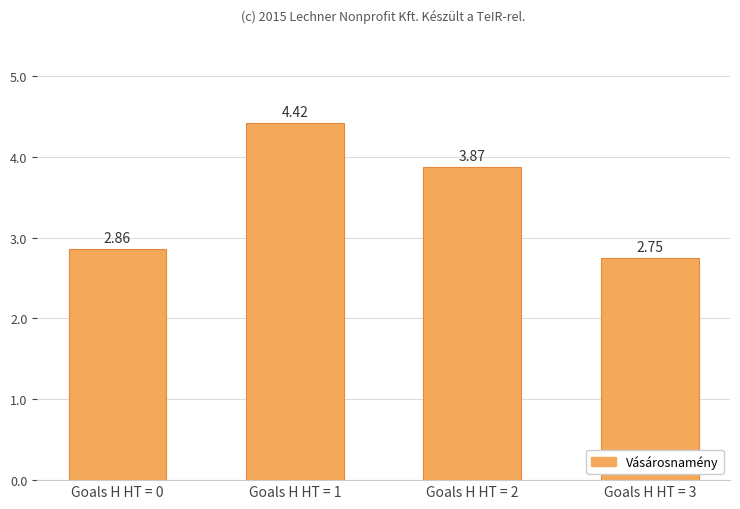

What is the change in value from Goals H HT = 0 to Goals H HT = 2?

+1.0